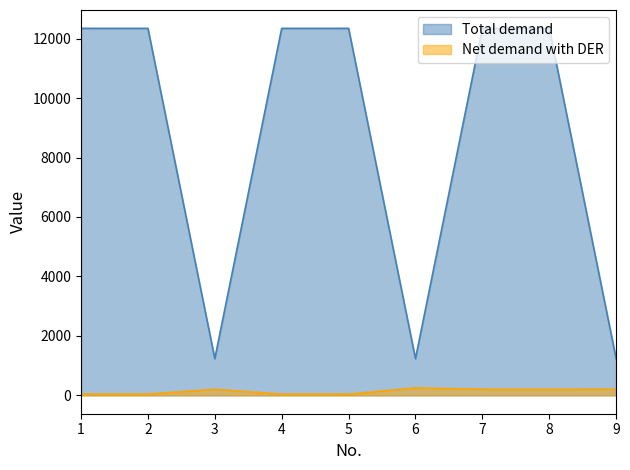

What is the change in value from 1 to 8?

+163